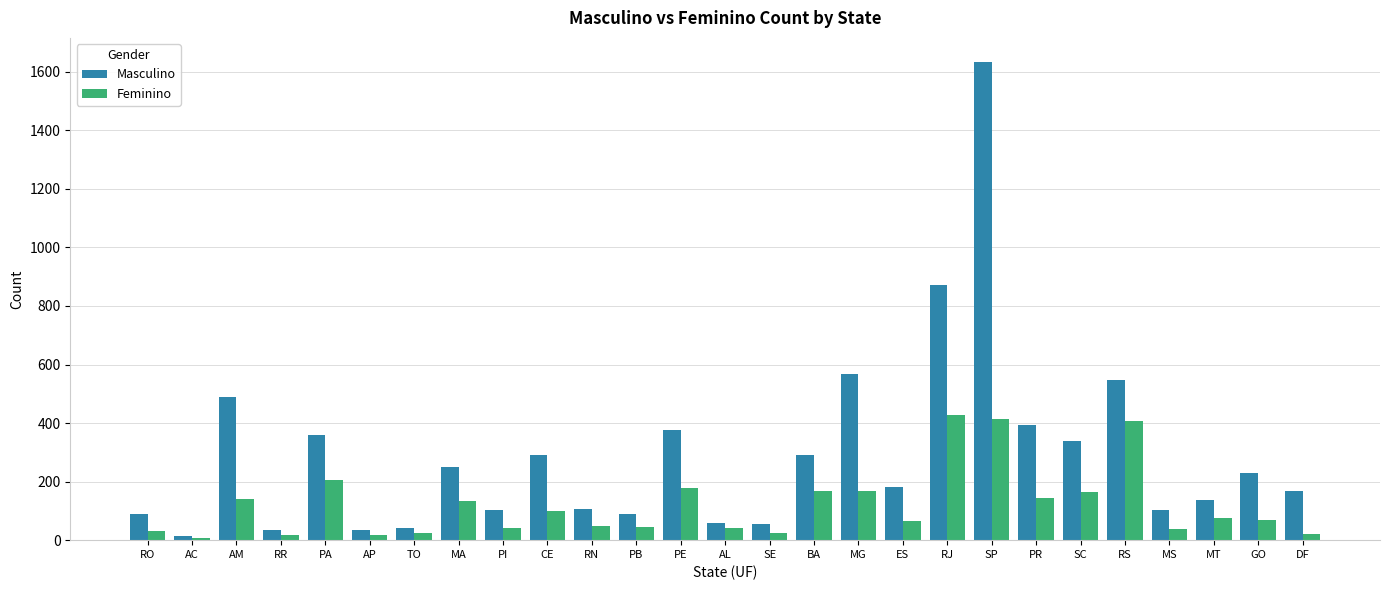

Between AC and AP, which series saw the biggest shift?

Masculino